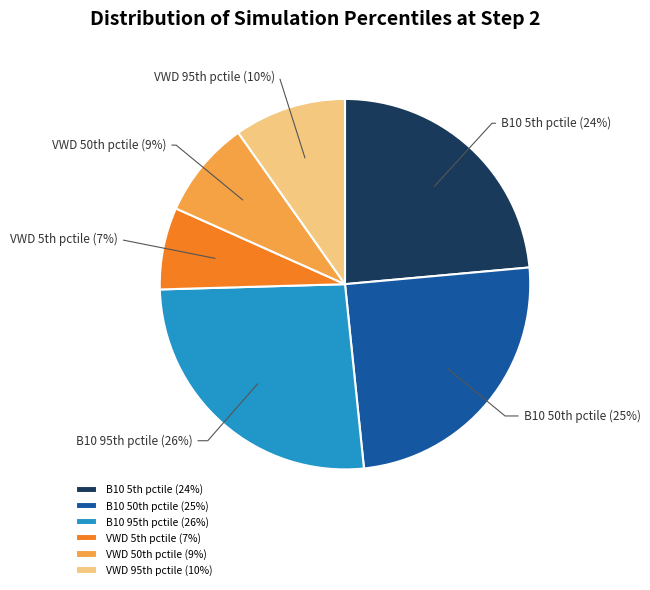

Is there any slice that represents more than half of the pie?

No